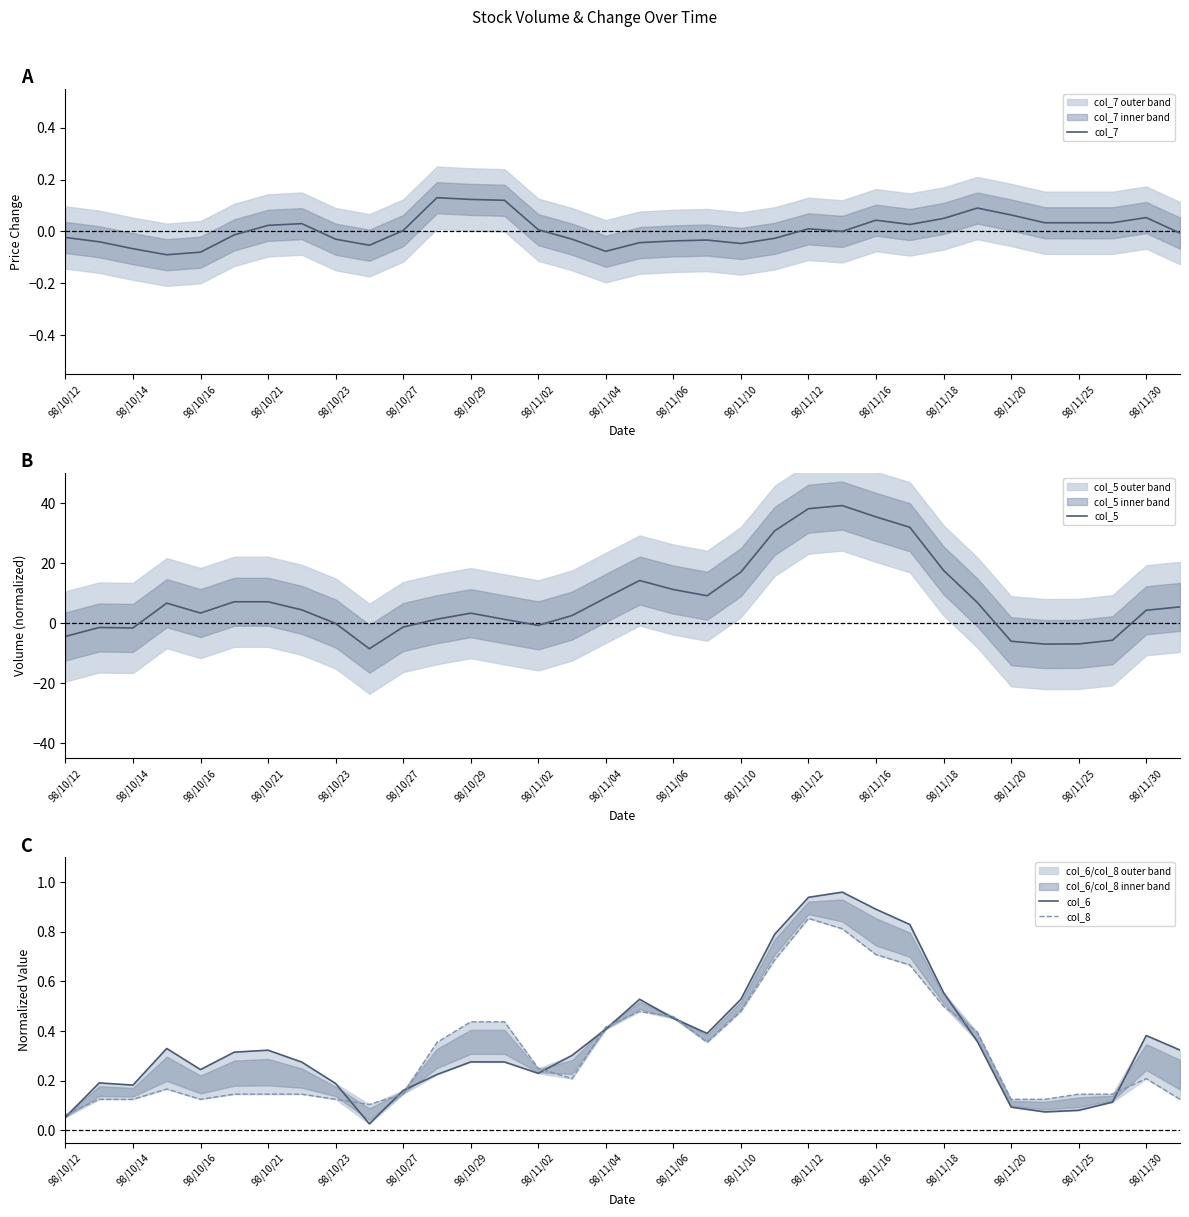

The col_5 series shows 17.0 at 98/11/10. True or false?

True